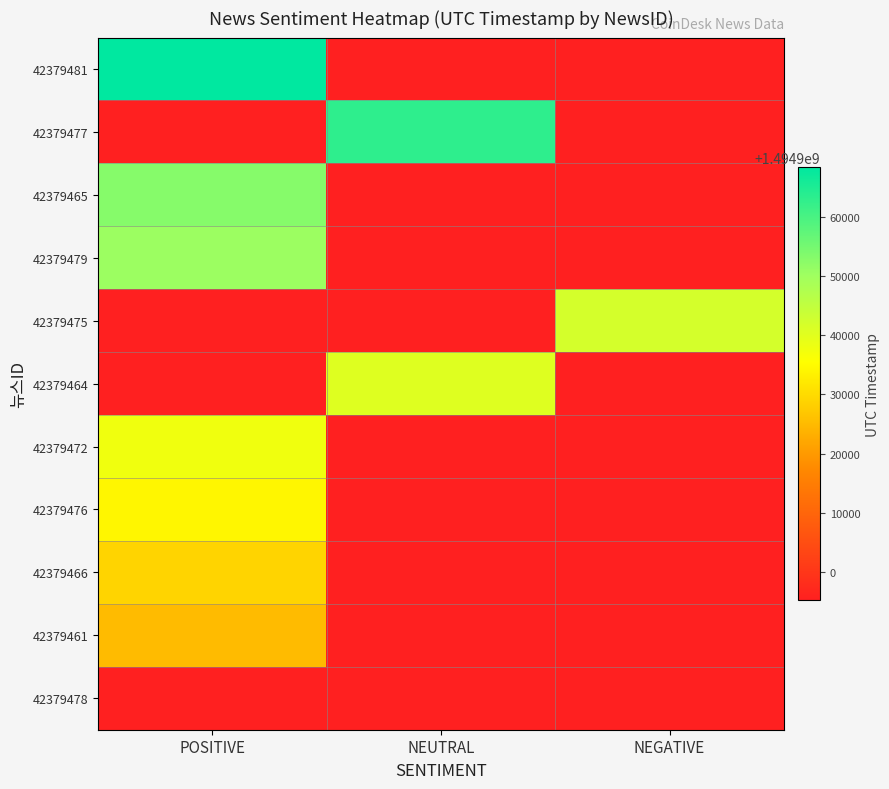

Is the value of 42379465 at NEGATIVE greater than the value of 42379461 at NEUTRAL?

No